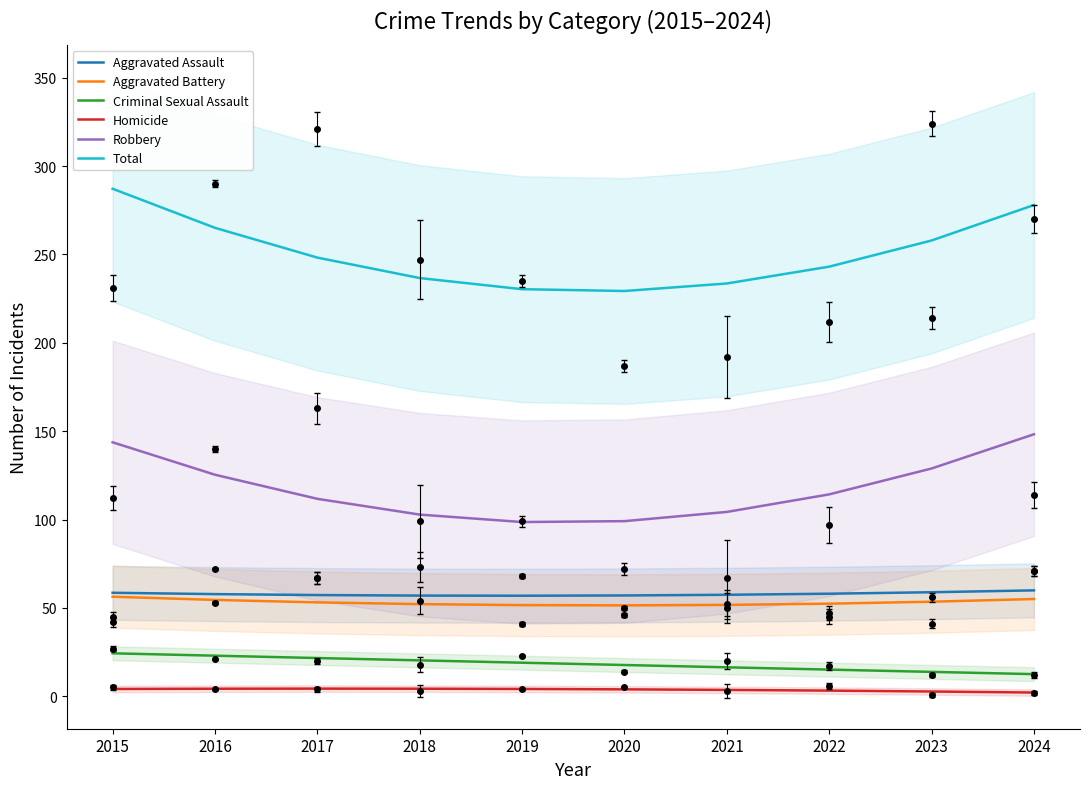

Between 2017 and 2020, which series saw the biggest shift?

Total